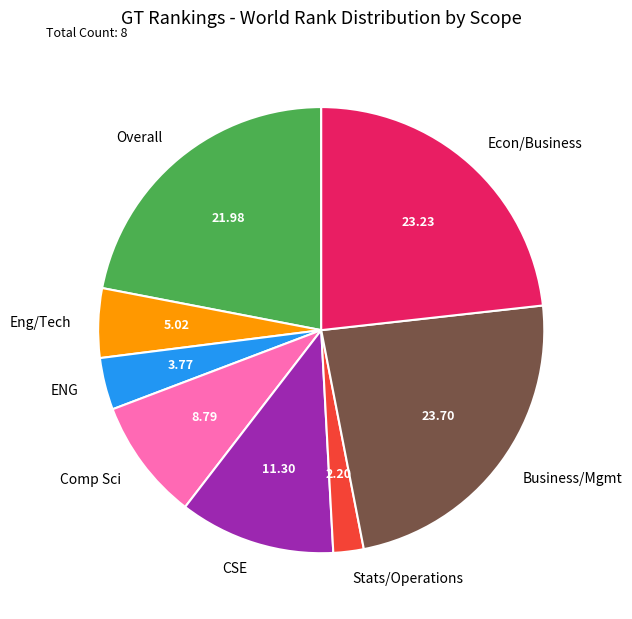

Do ENG and Business/Mgmt together represent more than half of the pie?

No